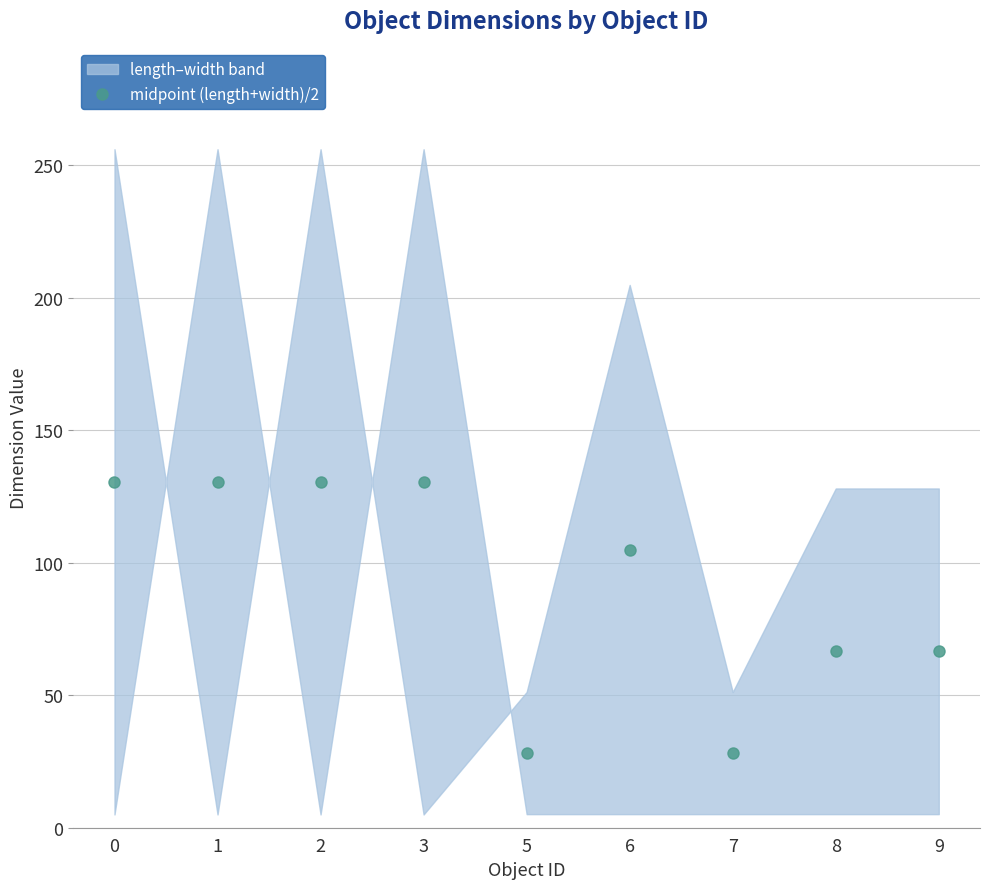

What is the value of the 1st point from the left?

130.5